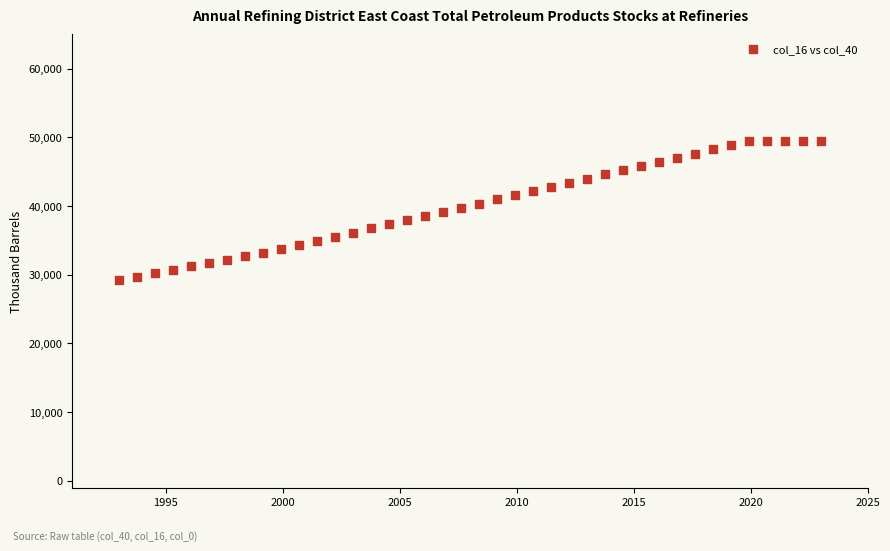

What is the range of X values (max minus min)?

30.0